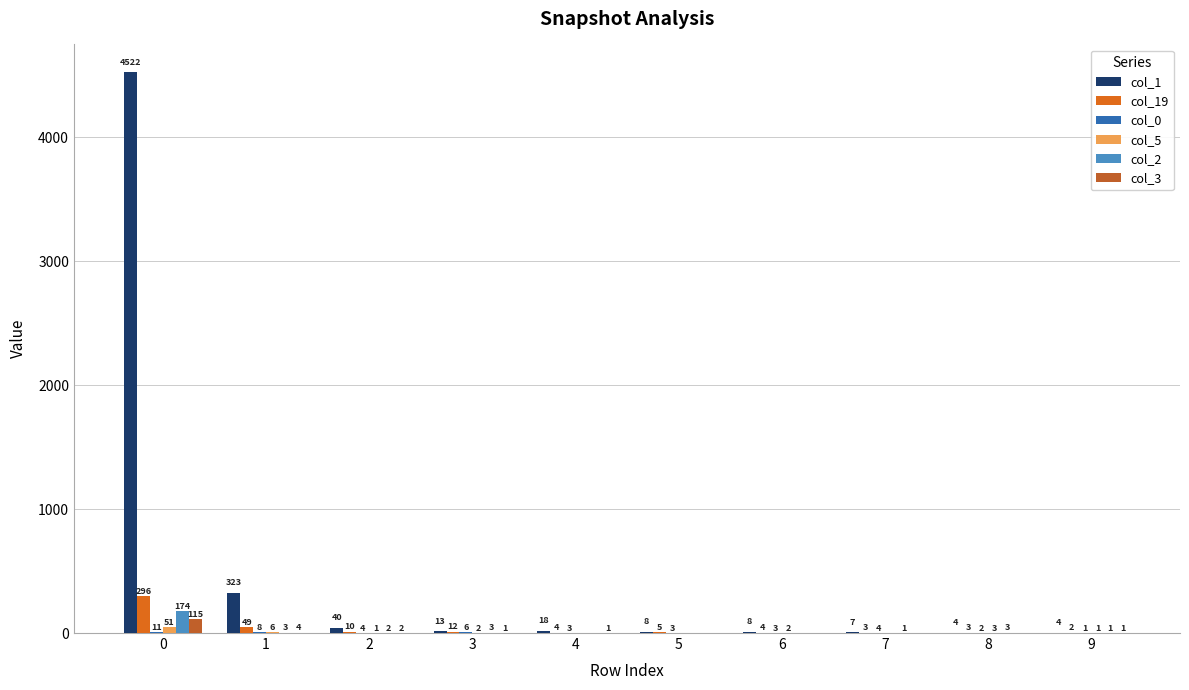

The col_3 series shows 0 at 5. True or false?

True